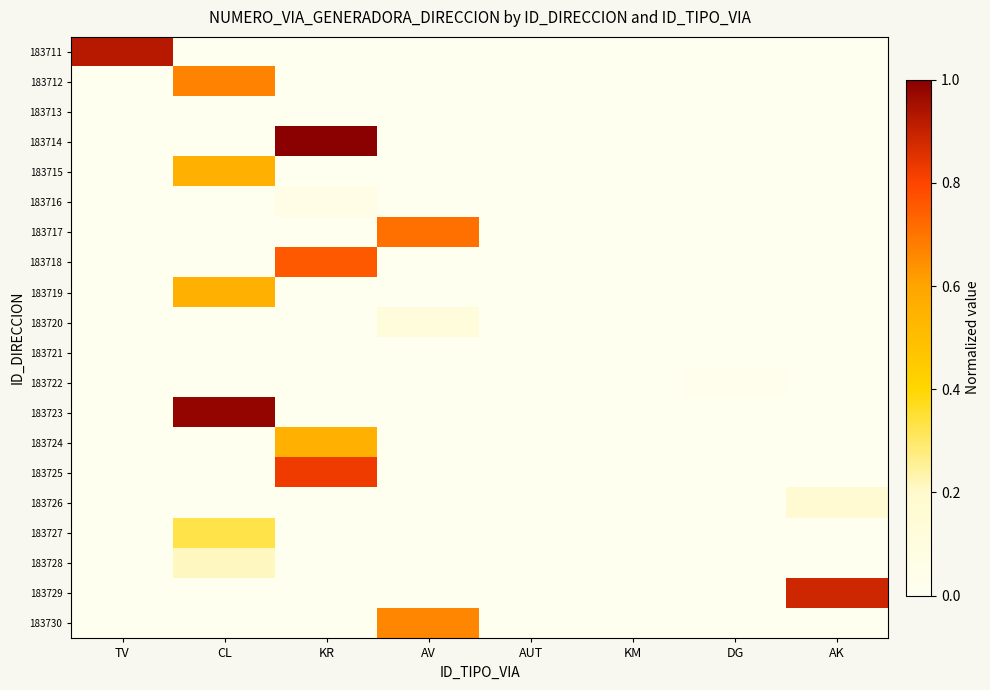

List the series in order of their peak value, lowest first.

183713, 183721, 183722, 183716, 183720, 183726, 183728, 183727, 183715, 183719, 183724, 183730, 183712, 183717, 183718, 183725, 183729, 183711, 183723, 183714